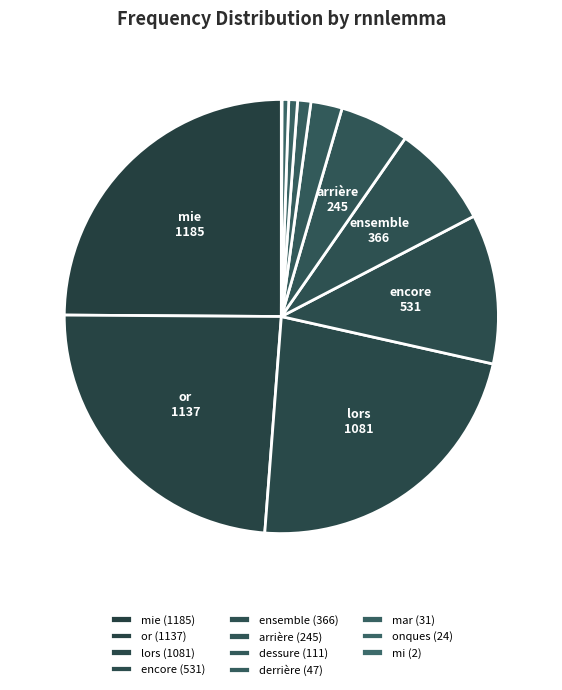

Rank the categories by value from lowest to highest.

mi, onques, mar, derrière, dessure, arrière, ensemble, encore, lors, or, mie